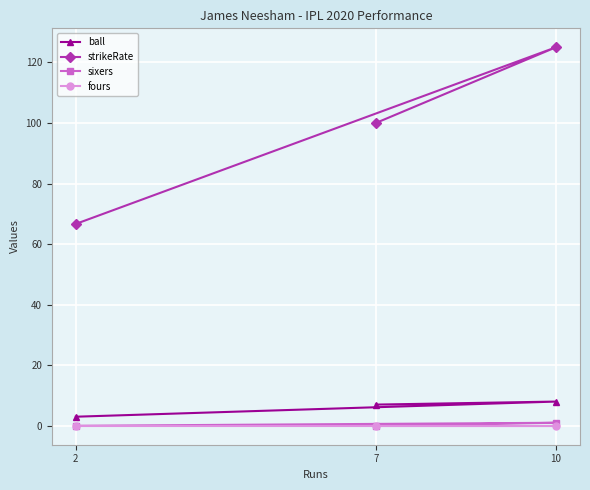

At which label is sixers closest to 0?

2